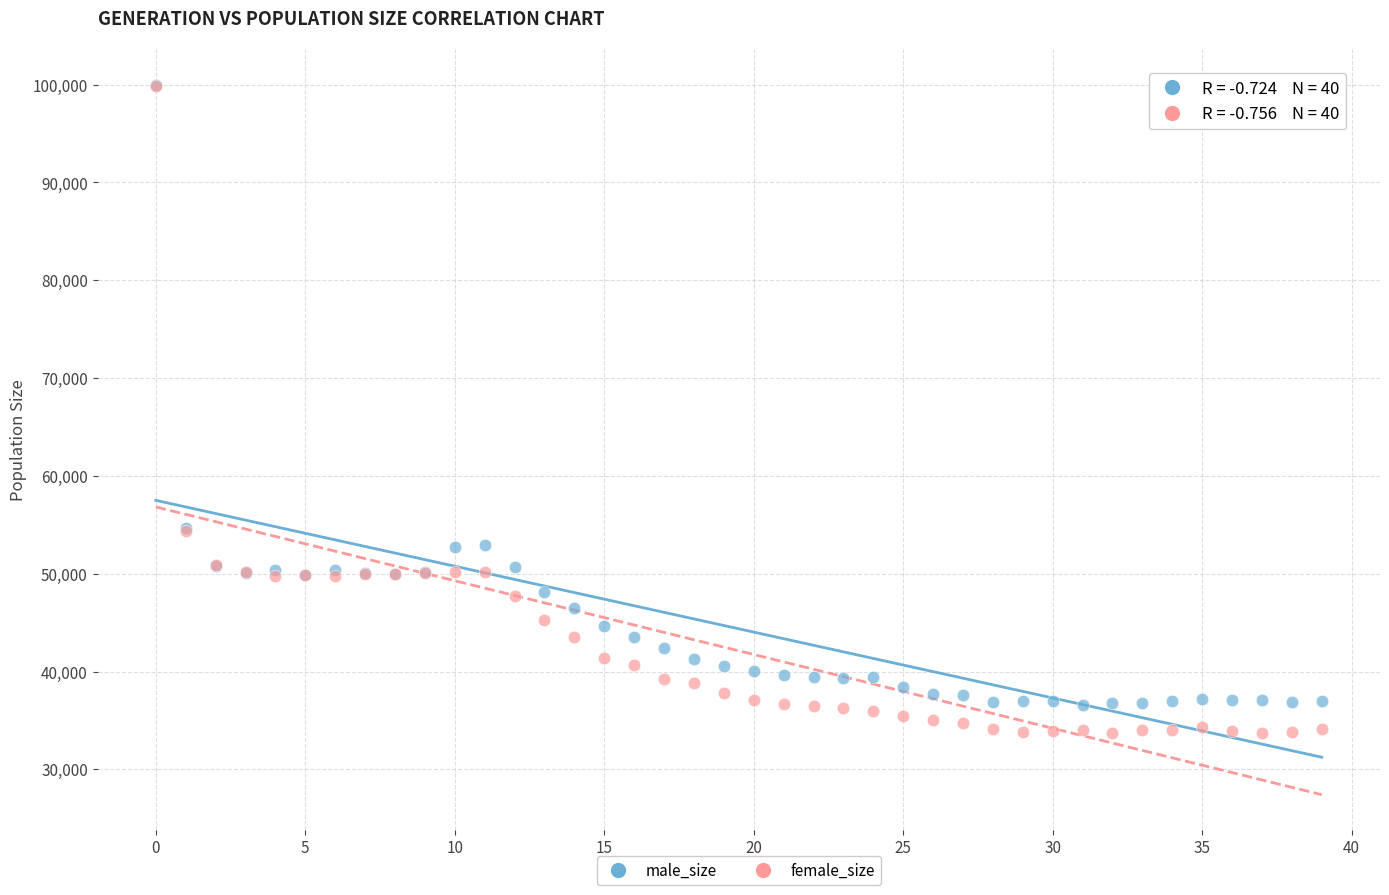

What are all the series names shown in the legend?

male_size, female_size